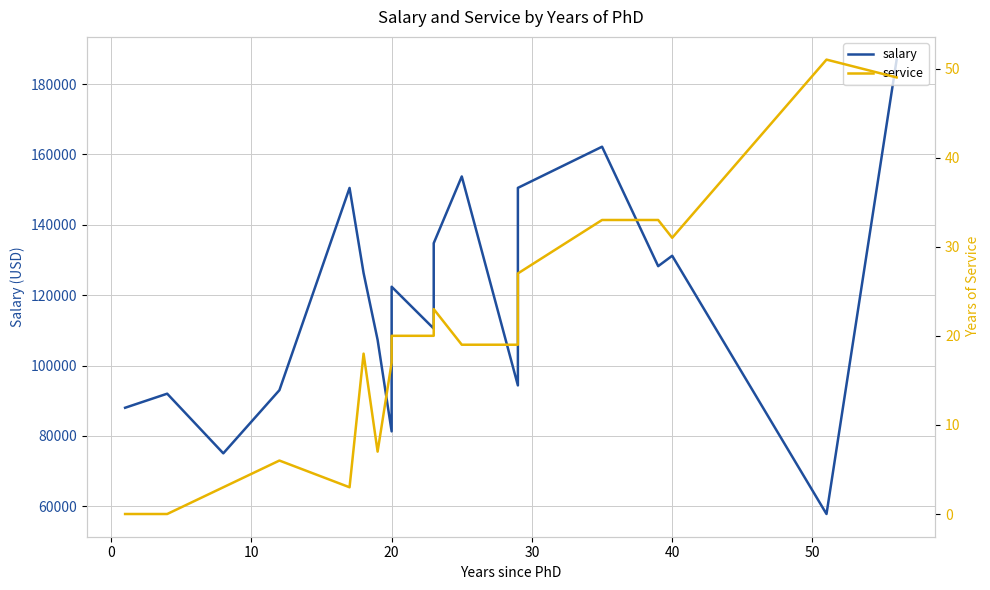

What is the average value of the service series?

20